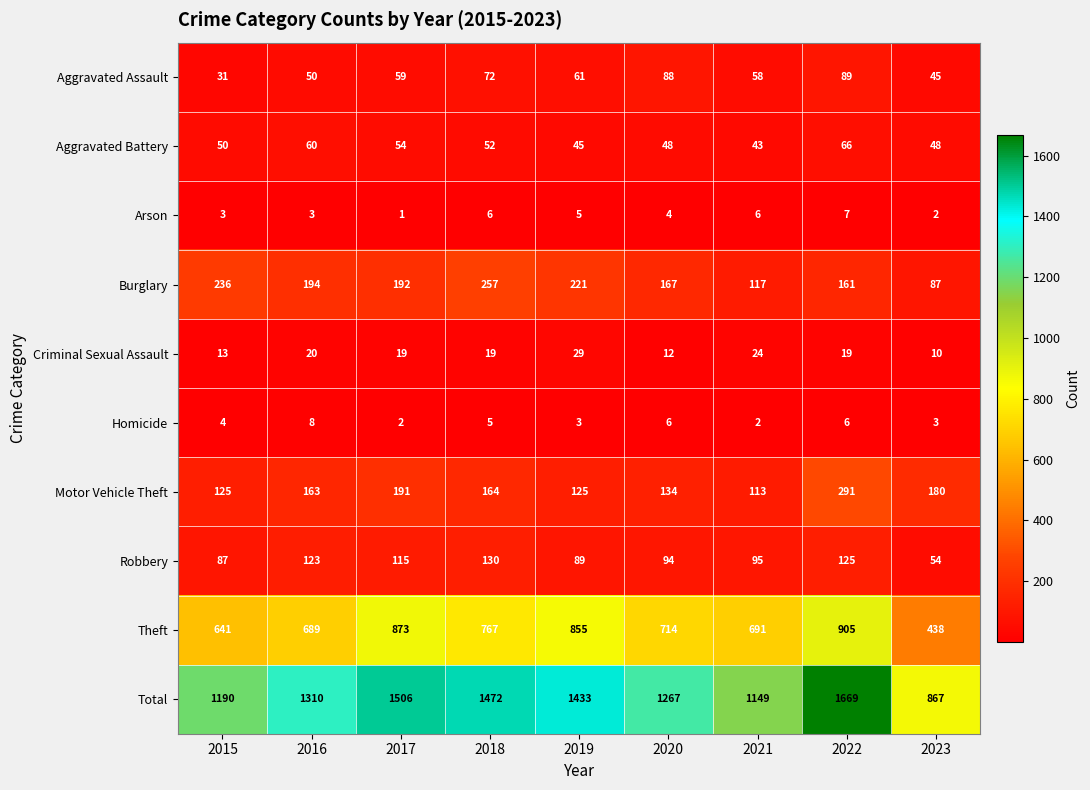

At which label is Total closest to 1268?

2020